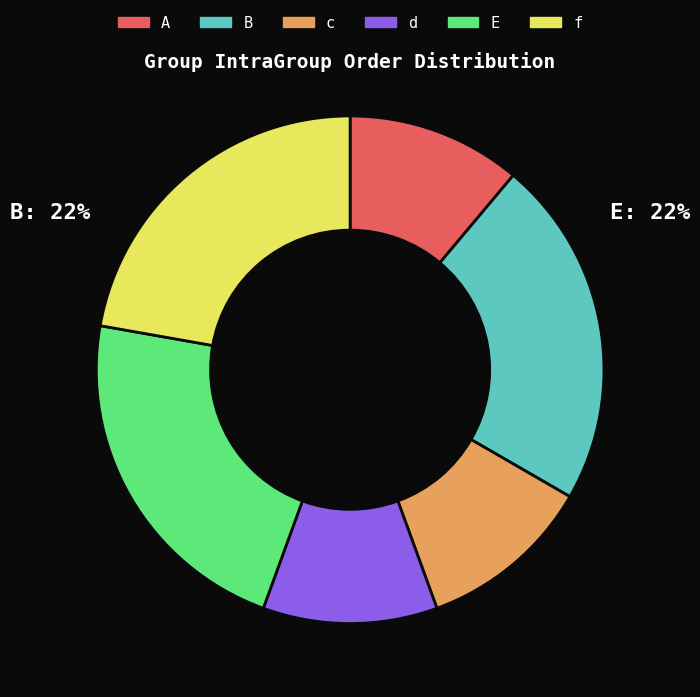

Between E and d, which is larger?

E